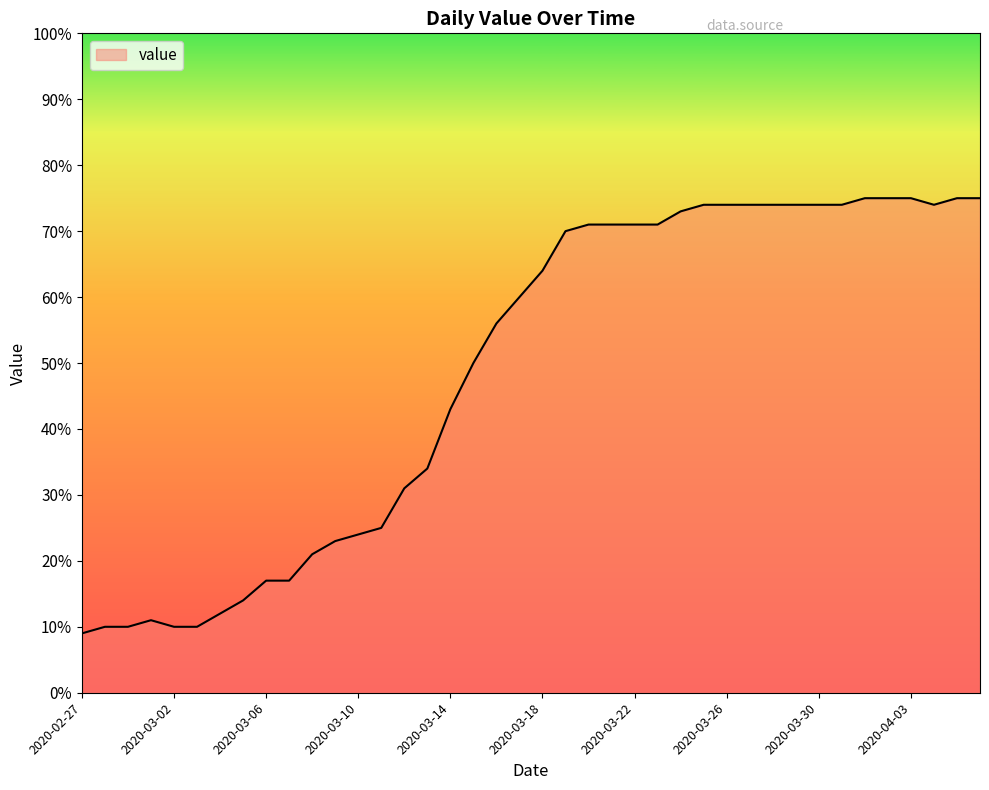

What is the maximum value shown in the chart?

75.0